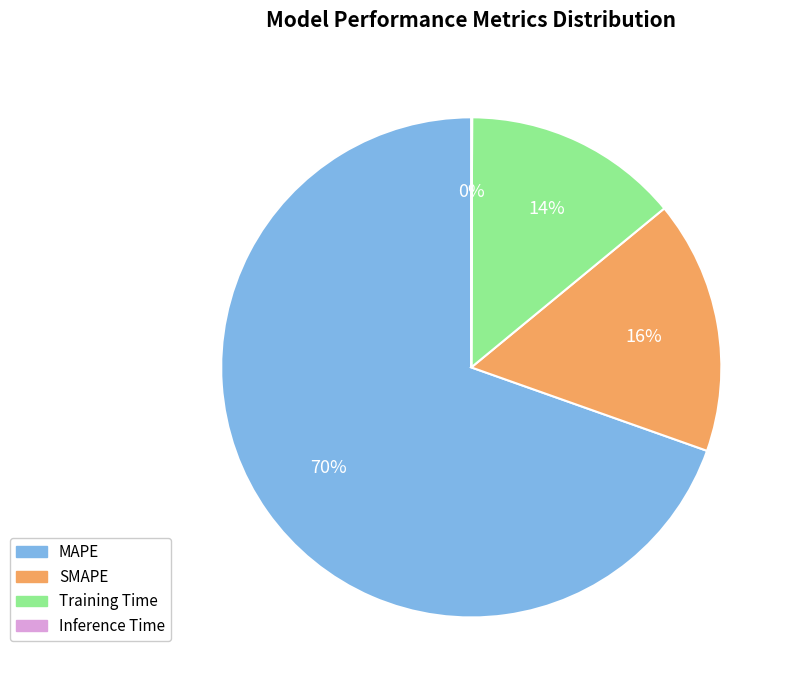

Which category has the biggest portion of the pie?

MAPE